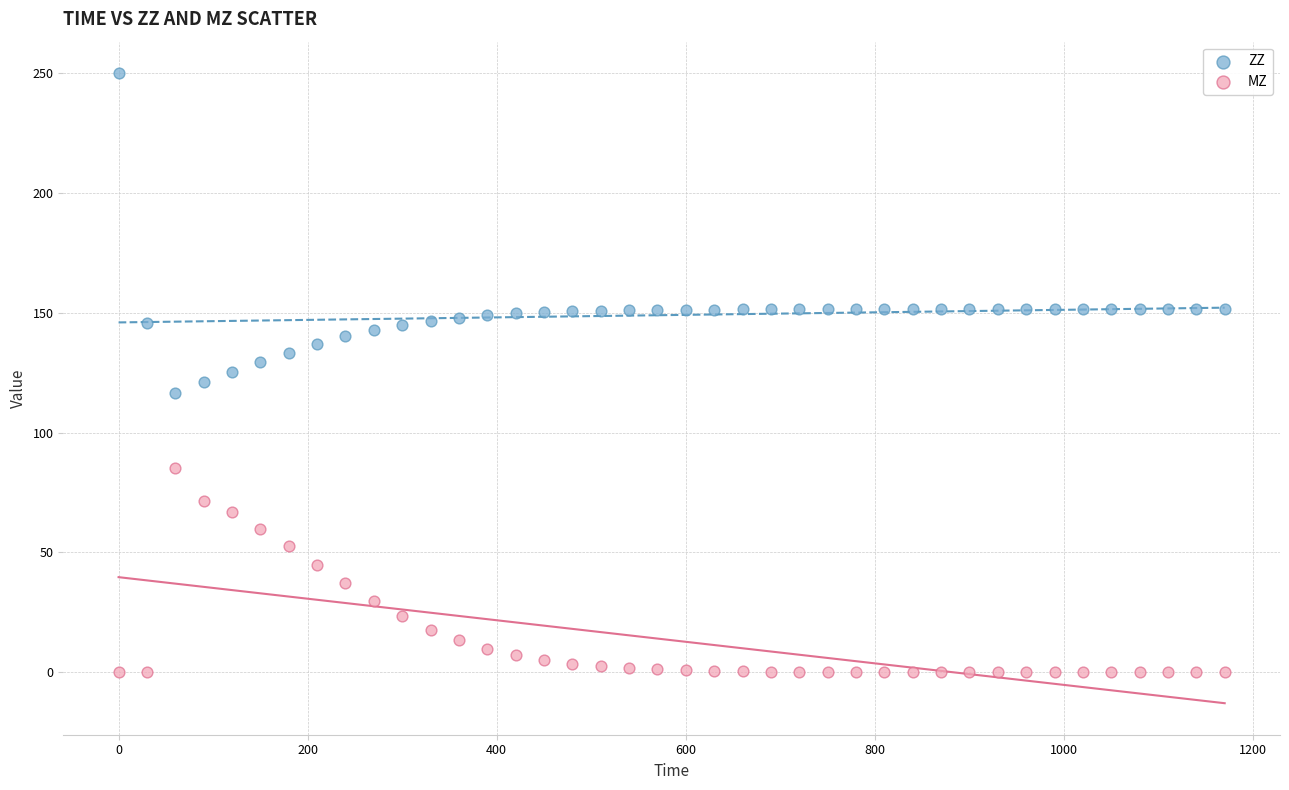

Which series has the widest spread of Y values?

ZZ